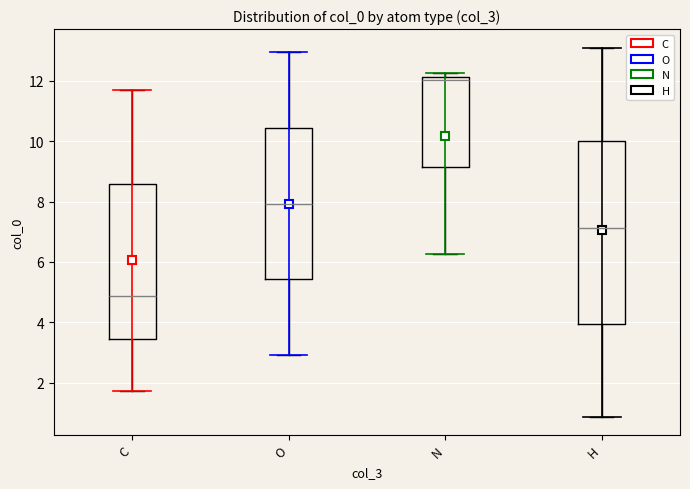

Where is the upper edge of the box for C on the y-axis? The values are not printed on the chart, so give them approximately, as read against the axis.

8.6